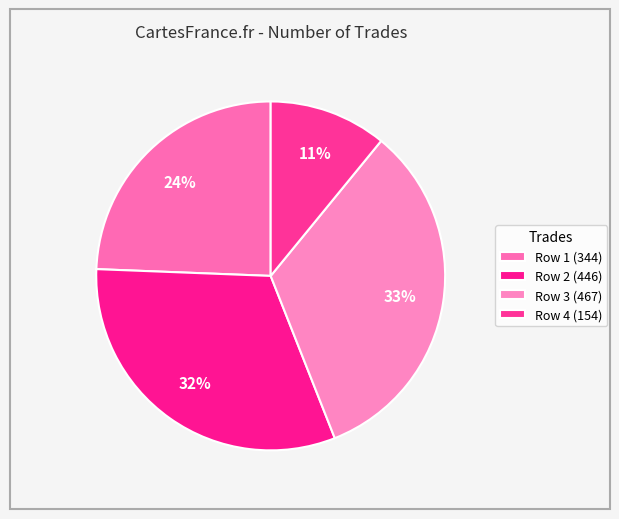

Count the number of slices in the pie.

4